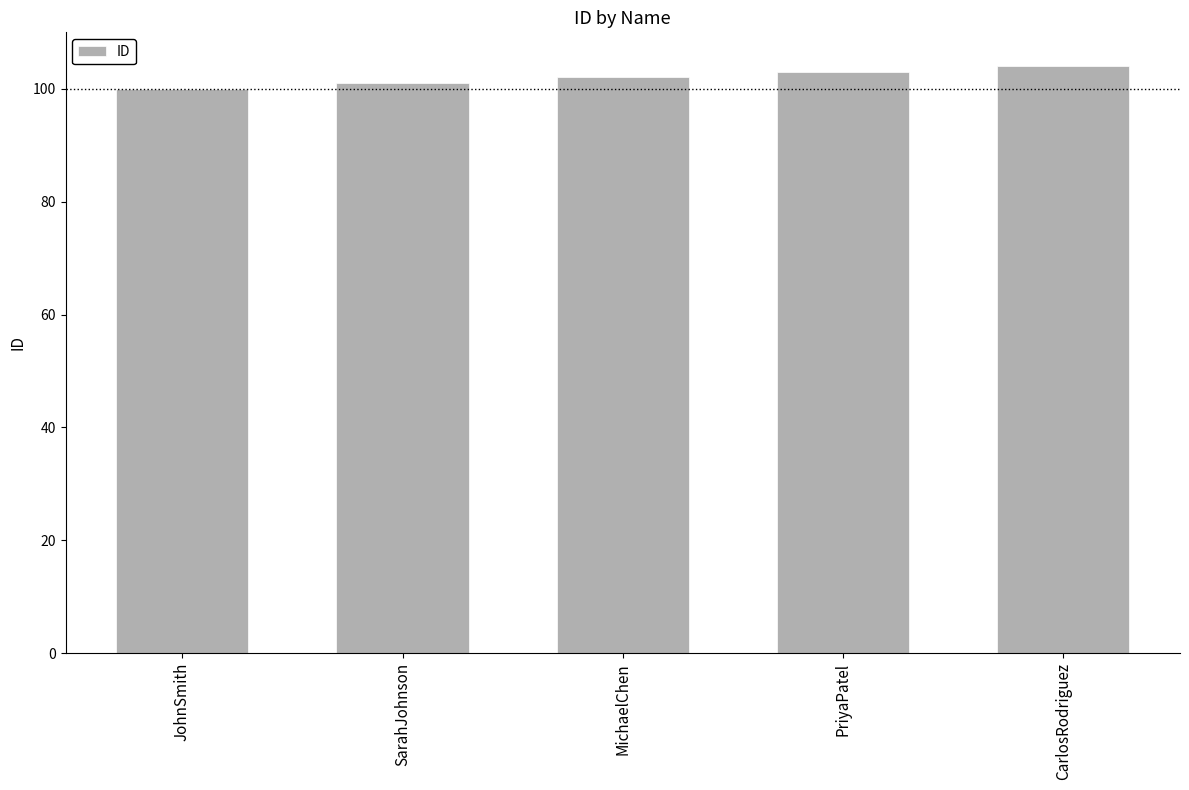

What is the change in value from SarahJohnson to PriyaPatel?

+2